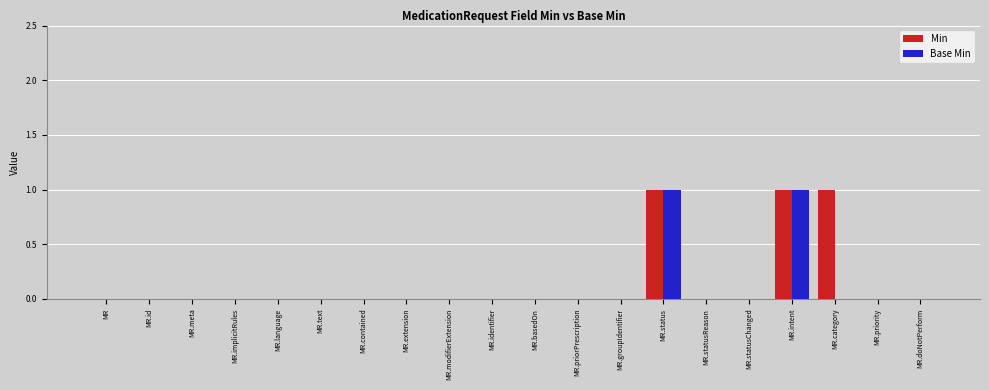

The value of Base Min at MR.groupIdentifier is 0. True or false?

True